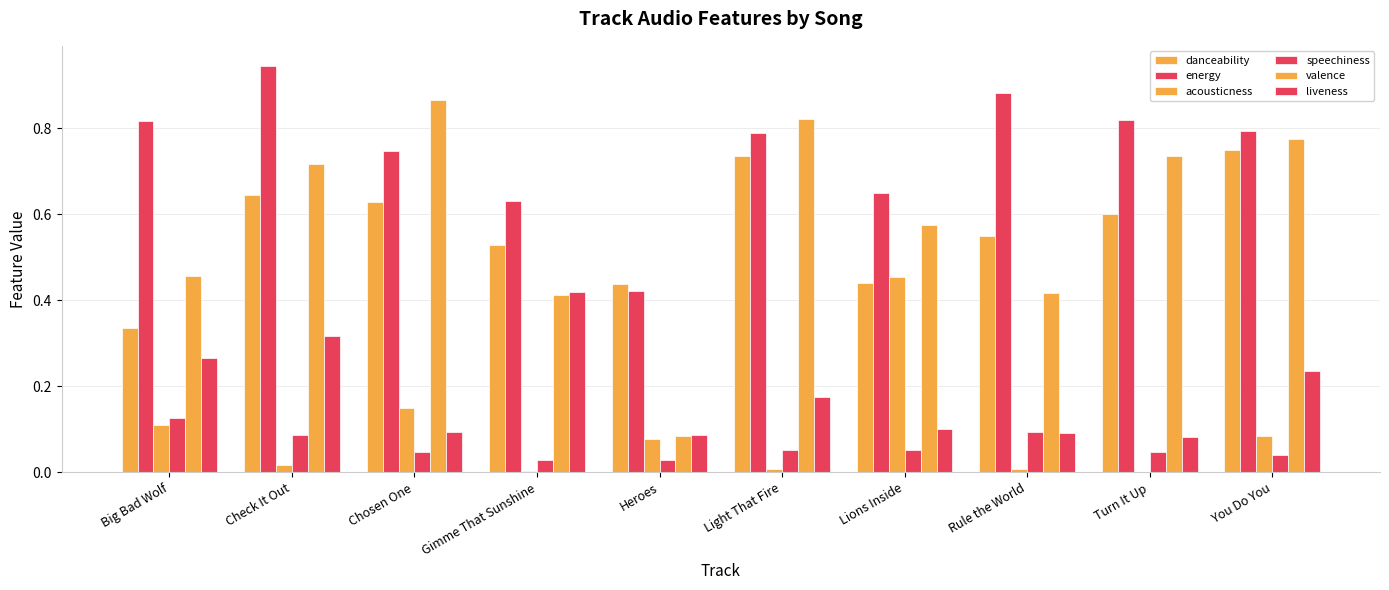

Count the number of data series in this chart.

6